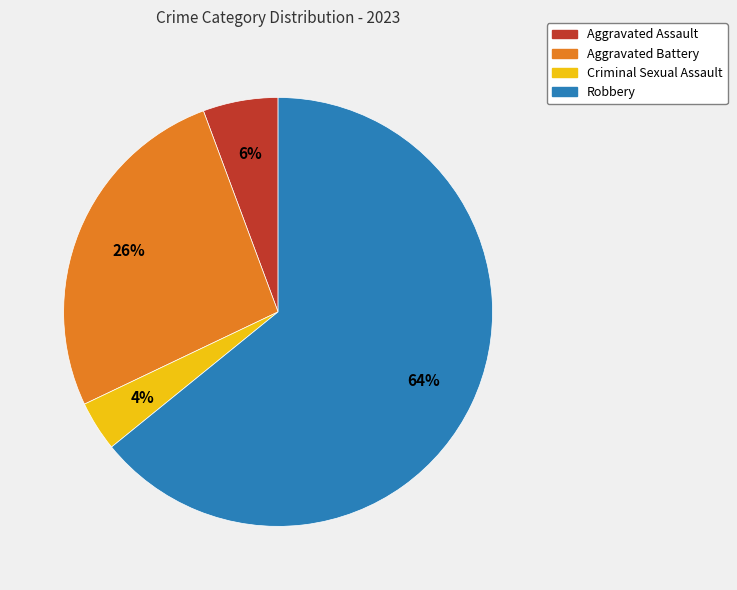

How many segments does this pie chart have?

4